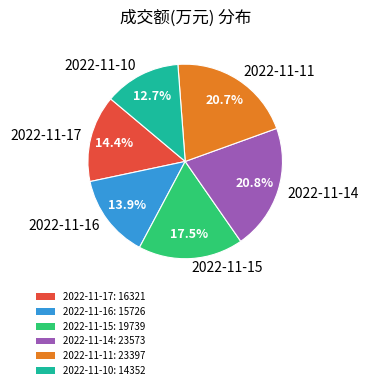

To the nearest percent, what percentage of the pie is 2022-11-11?

21%